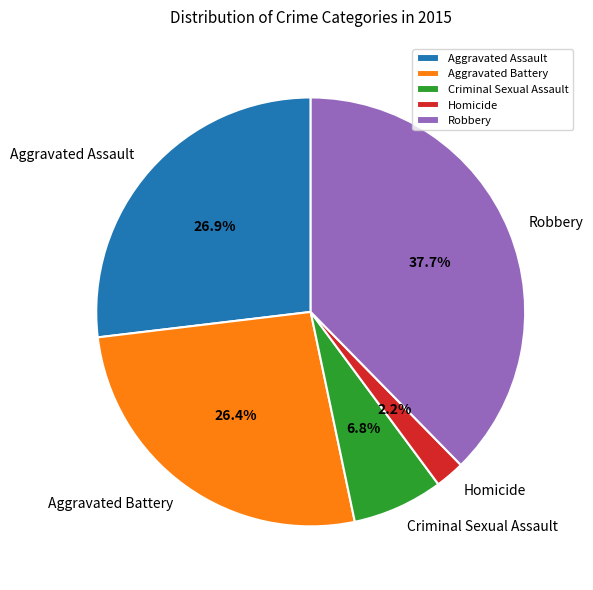

Is it true that Robbery is 38% of the pie?

True